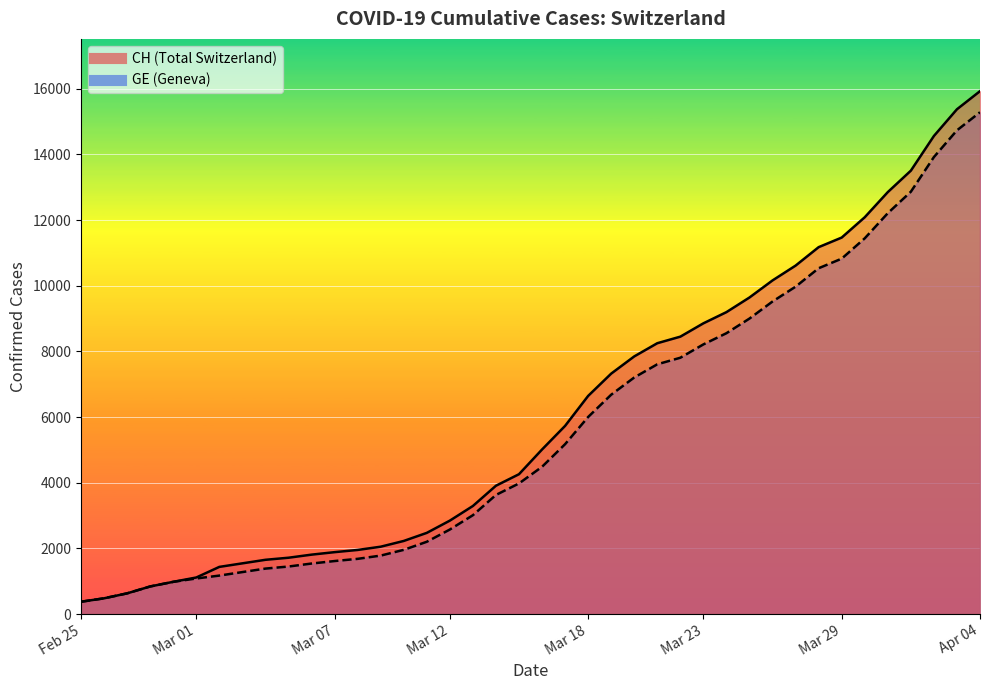

True or false: GE and CH cross at least once.

False